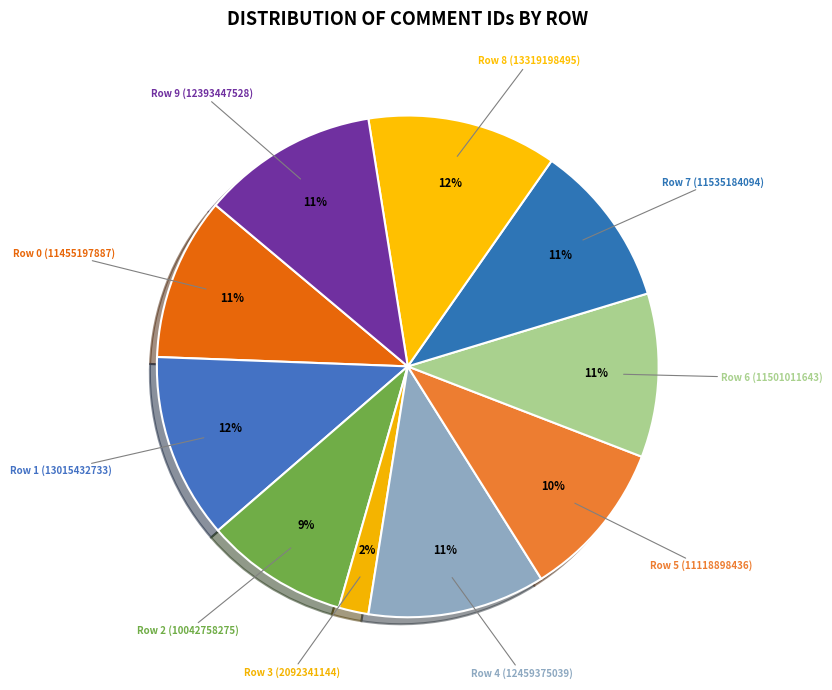

How many slices are in this pie chart?

10